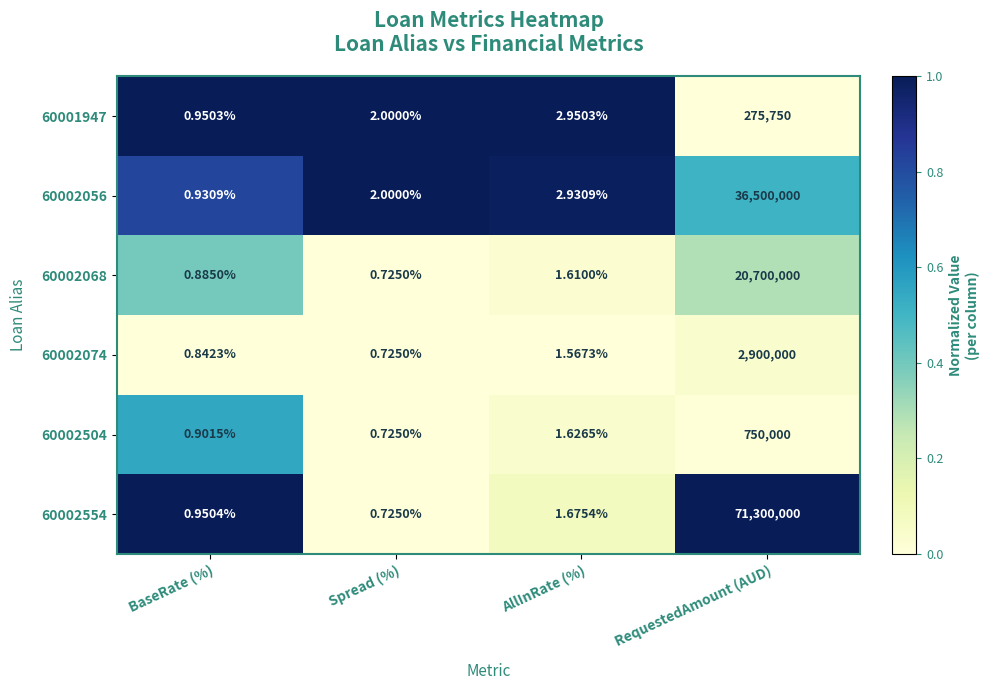

Which category has the lowest value across all series?

Spread (%)